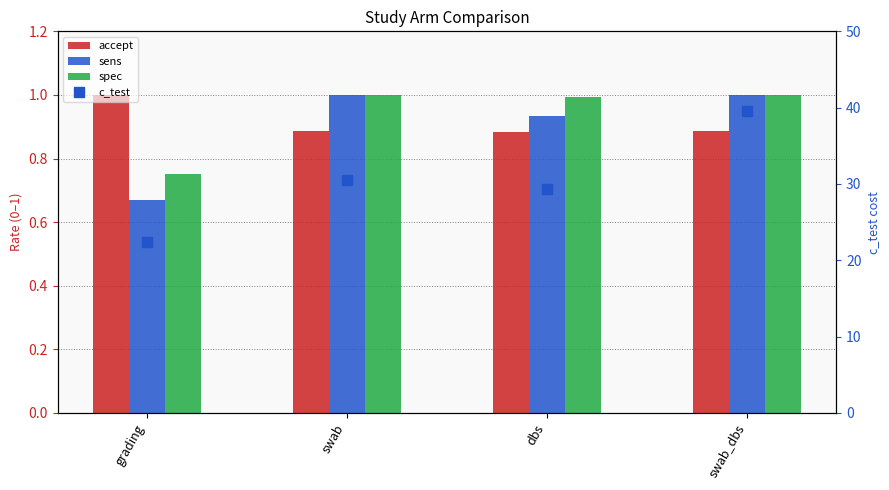

Does the chart contain any negative values?

No